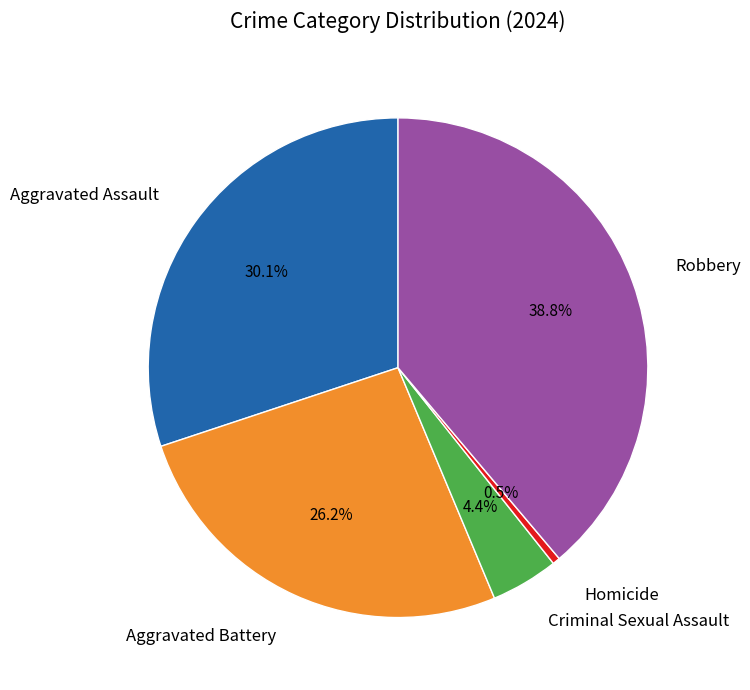

To the nearest percent, what percentage of the pie is Aggravated Assault?

30%